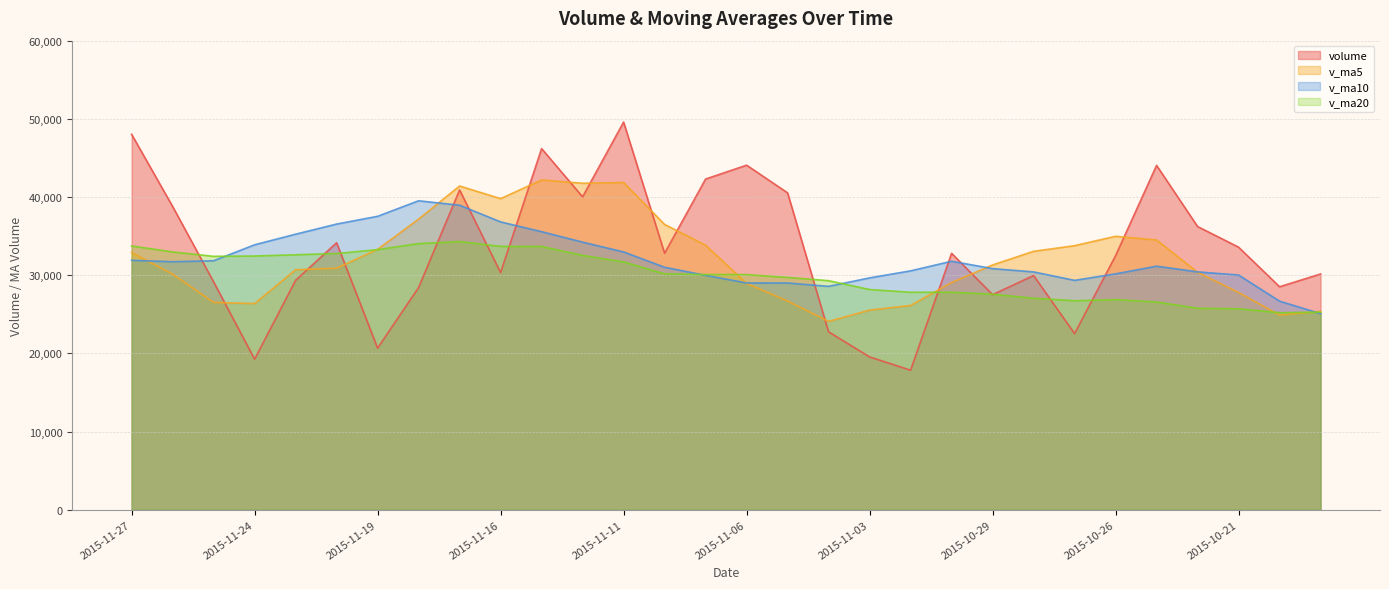

The value of volume at 2015-11-27 is 48022.2. True or false?

True